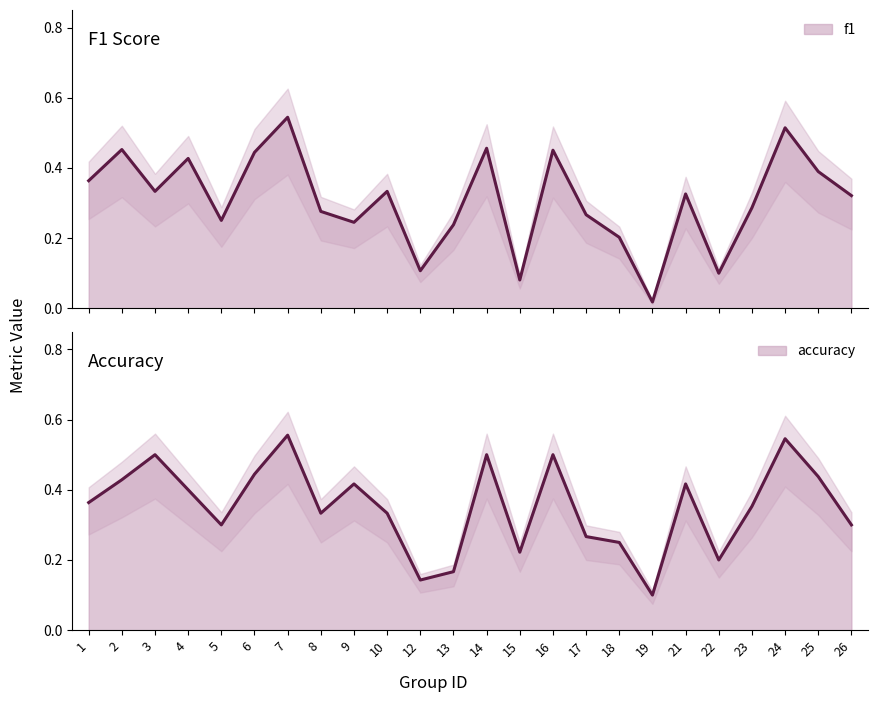

Reading left to right, transcribe all the data shown in this chart.

f1: 1=0.4	2=0.5	3=0.3	4=0.4	5=0.3	6=0.4	7=0.5	8=0.3	9=0.2	10=0.3	12=0.1	13=0.2	14=0.5	15=0.1	16=0.5	17=0.3	18=0.2	19=0.0	21=0.3	22=0.1	23=0.3	24=0.5	25=0.4	26=0.3
accuracy: 1=0.4	2=0.4	3=0.5	4=0.4	5=0.3	6=0.4	7=0.6	8=0.3	9=0.4	10=0.3	12=0.1	13=0.2	14=0.5	15=0.2	16=0.5	17=0.3	18=0.2	19=0.1	21=0.4	22=0.2	23=0.4	24=0.5	25=0.4	26=0.3